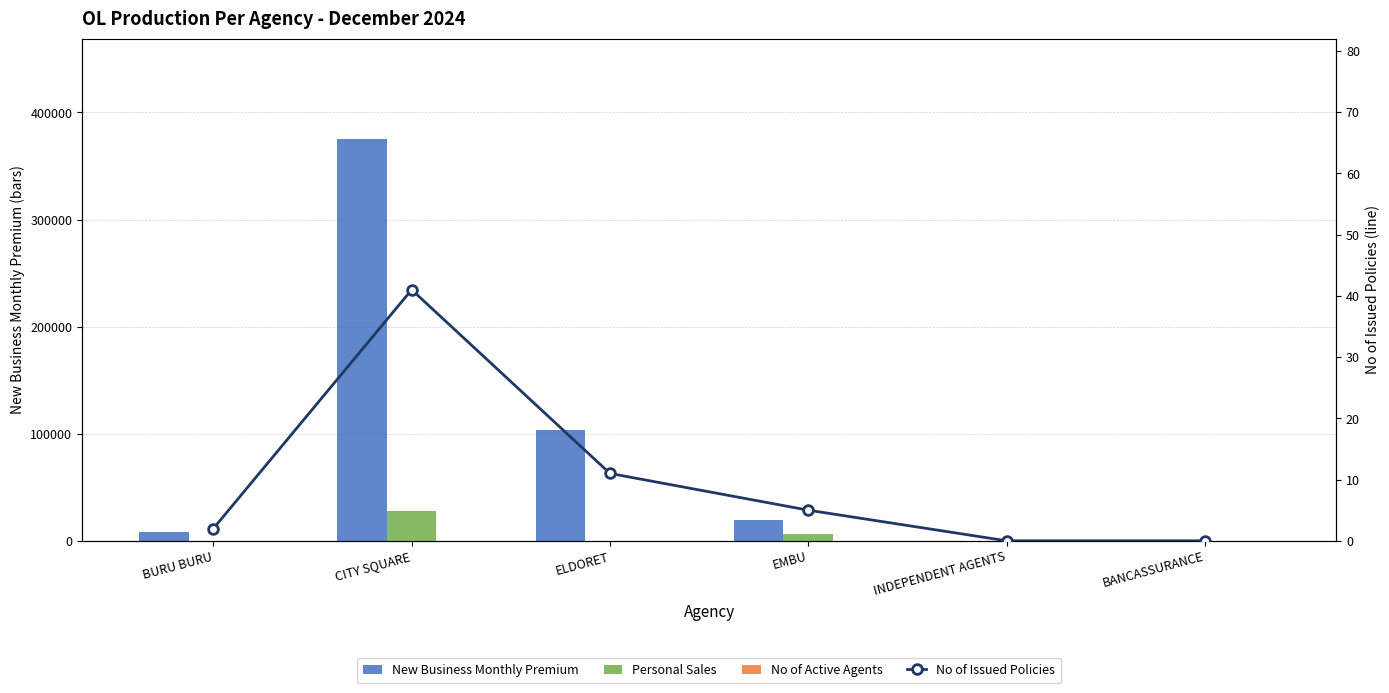

Reading left to right, what are all the values shown in this chart?

New Business Monthly Premium: BURU BURU=7950	CITY SQUARE=375124	ELDORET=103329	EMBU=19500	INDEPENDENT AGENTS=0	BANCASSURANCE=0
Personal Sales: BURU BURU=0	CITY SQUARE=27630	ELDORET=0	EMBU=5950	INDEPENDENT AGENTS=0	BANCASSURANCE=0
No of Active Agents: BURU BURU=2	CITY SQUARE=7	ELDORET=5	EMBU=4	INDEPENDENT AGENTS=0	BANCASSURANCE=2
No of Issued Policies: BURU BURU=2	CITY SQUARE=41	ELDORET=11	EMBU=5	INDEPENDENT AGENTS=0	BANCASSURANCE=0